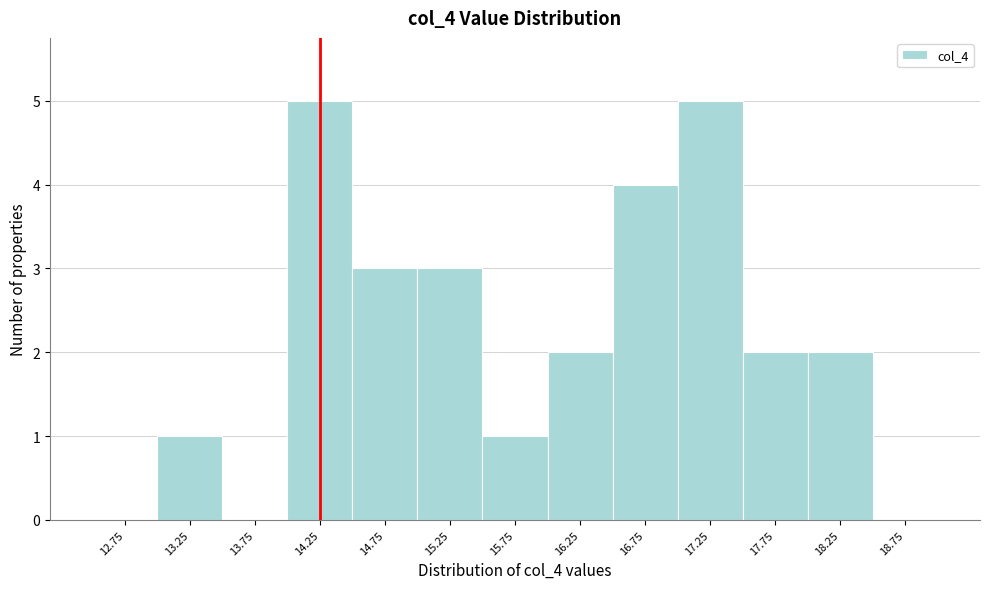

Reading left to right, transcribe this chart: for each bar, give the range it covers on the x-axis and its height. The values are not printed on the chart, so give them approximately, as read against the axis.

12.5 to 13.0: 0
13.0 to 13.5: 1
13.5 to 14.0: 0
14.0 to 14.5: 5
14.5 to 15.0: 3
15.0 to 15.5: 3
15.5 to 16.0: 1
16.0 to 16.5: 2
16.5 to 17.0: 4
17.0 to 17.5: 5
17.5 to 18.0: 2
18.0 to 18.5: 2
18.5 to 19.0: 0